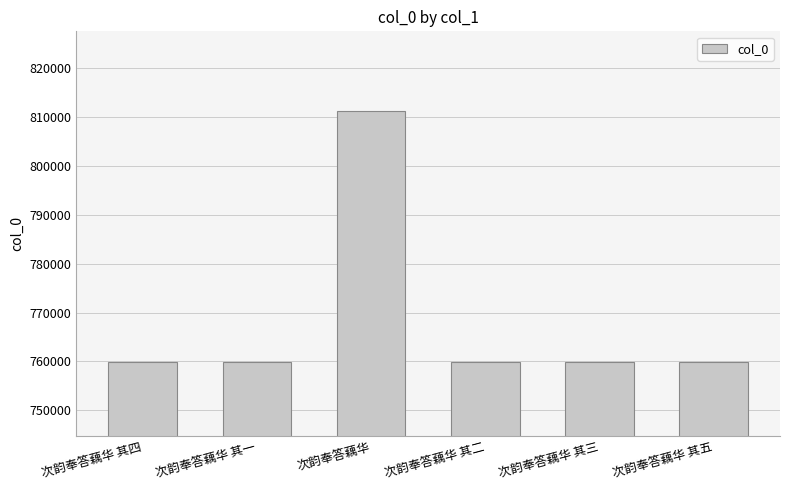

The value at 次韵奉答藕华 其五 is 503925. True or false?

False